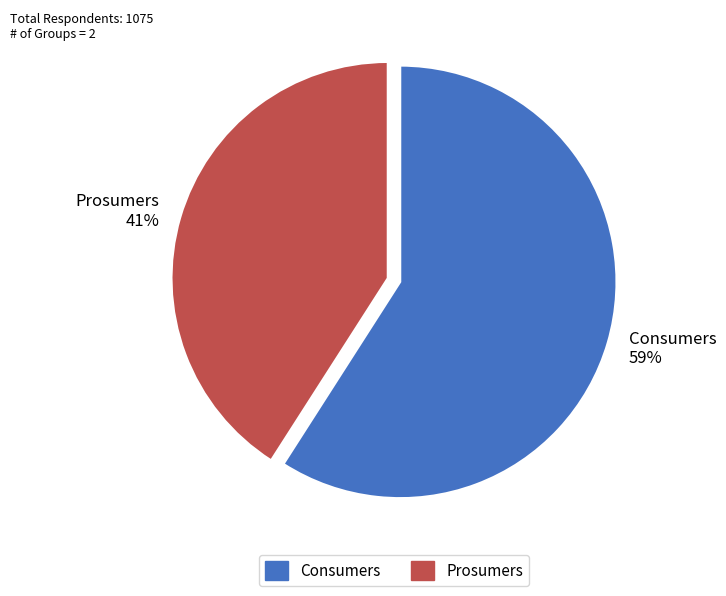

Does any single category account for the majority?

Yes